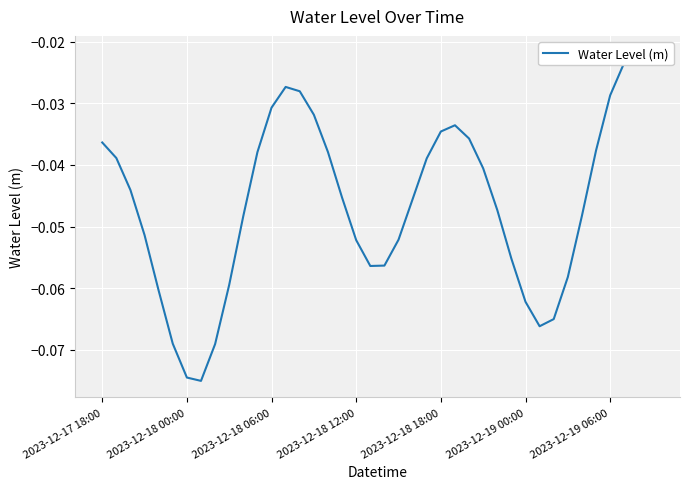

What position from the right is 9?

31